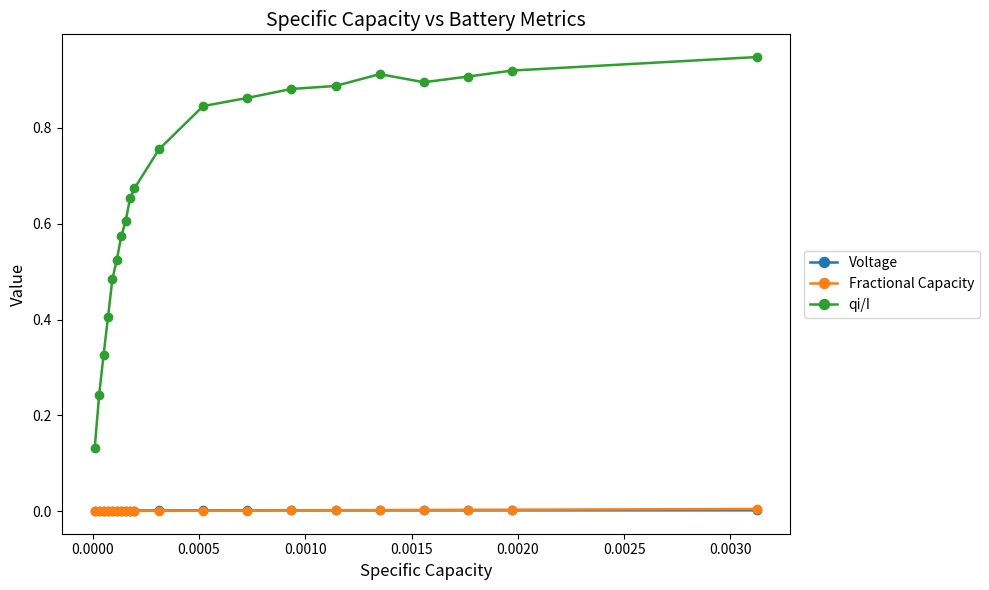

Which series has the widest spread of values?

qi/I